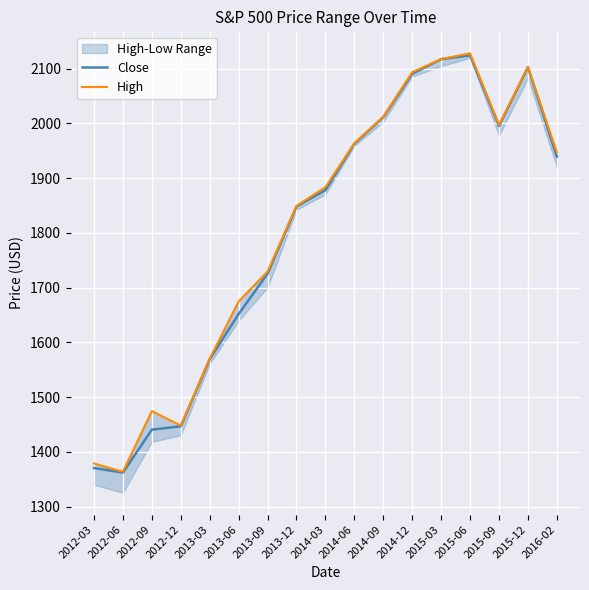

What is the lowest value of the Close series?

1362.2